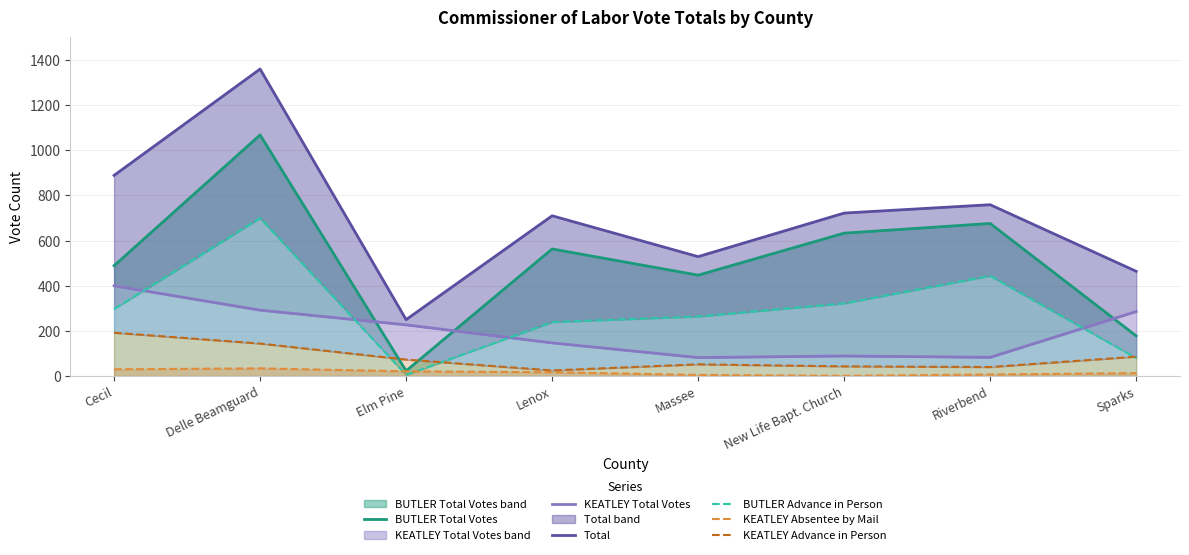

Is it true that Total equals 722 at New Life Bapt. Church?

True